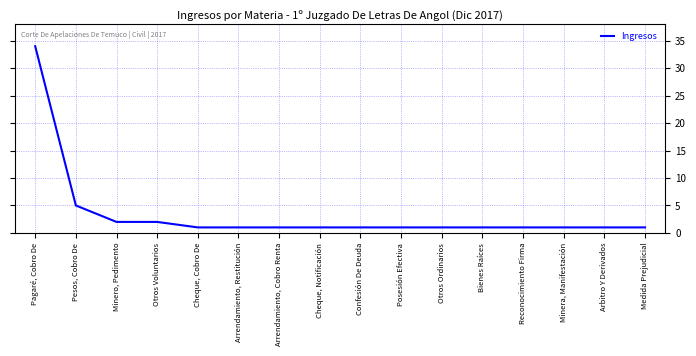

Is this an area chart (filled region under the line)?

No